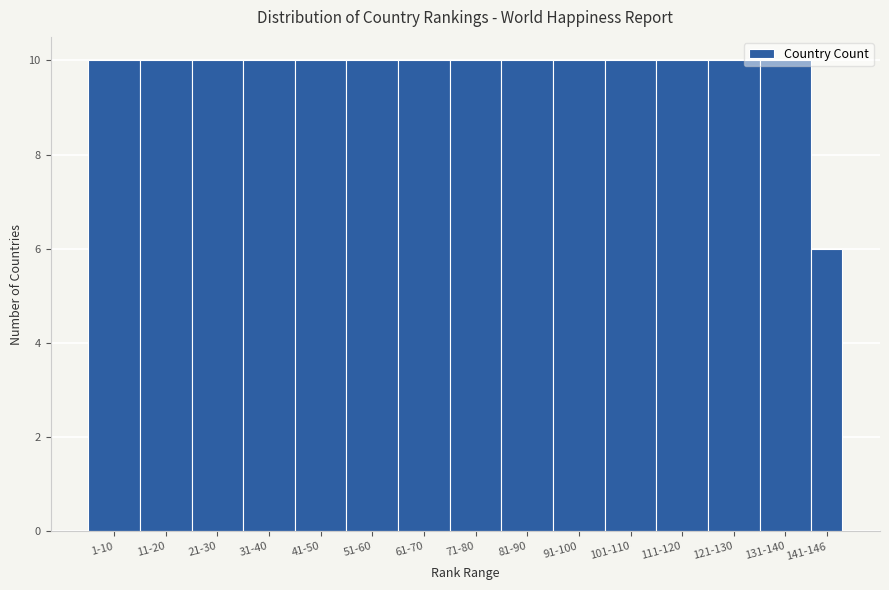

Approximately how many times larger is the value at 21-30 compared to 121-130?

1.0